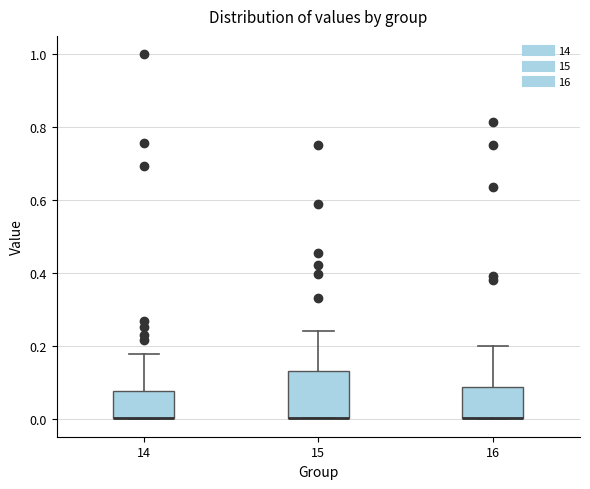

Reading left to right, transcribe this box plot: for each box, give where its median line is, the range the box spans, and where its two whiskers end, as read against the y-axis. The values are not printed on the chart, so give them approximately, as read against the axis.

14: median 0.00 (drawn on the box's lower edge), box 0.00 to 0.08, whiskers 0.00 to 0.18
15: median 0.00 (drawn on the box's lower edge), box 0.00 to 0.14, whiskers 0.00 to 0.24
16: median 0.00 (drawn on the box's lower edge), box 0.00 to 0.08, whiskers 0.00 to 0.20